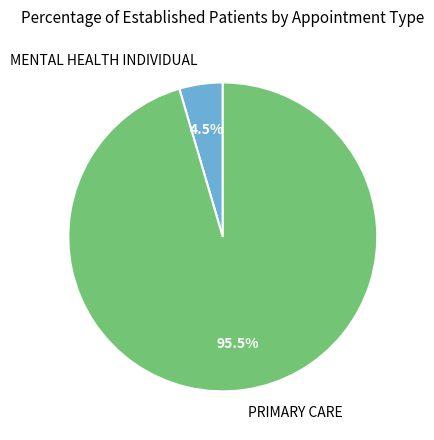

What portion of the pie excludes PRIMARY CARE?

4.5%